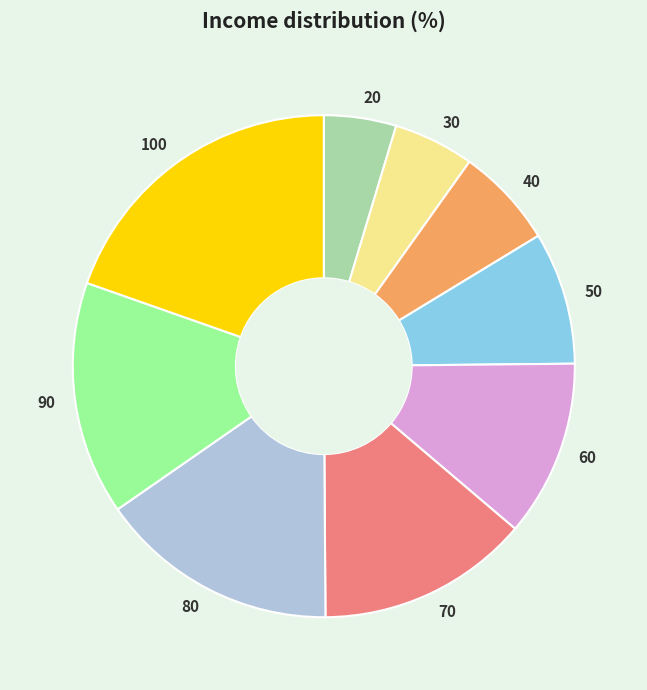

Which category has the biggest portion of the pie?

100